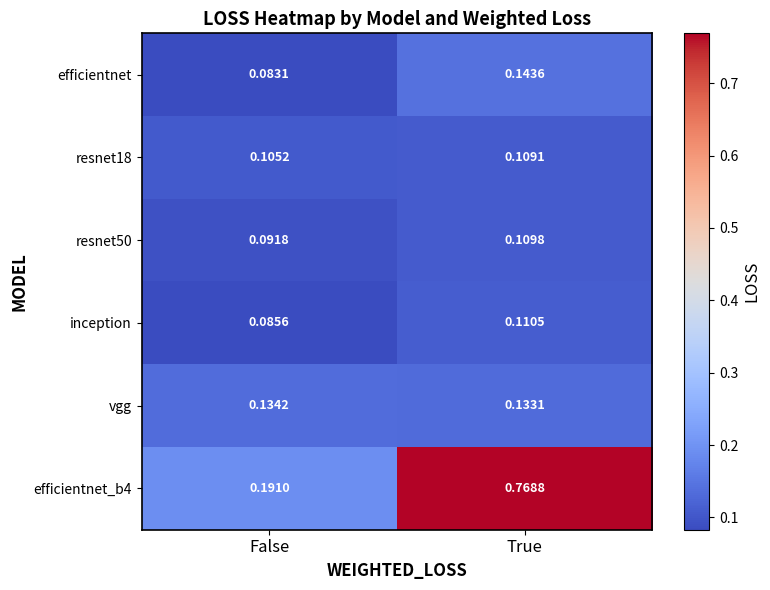

At which label is efficientnet_b4 closest to 0?

False